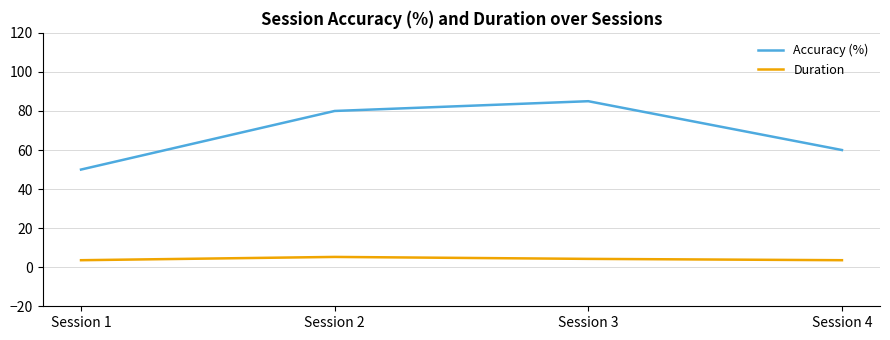

Does the chart have visible grid lines?

Yes